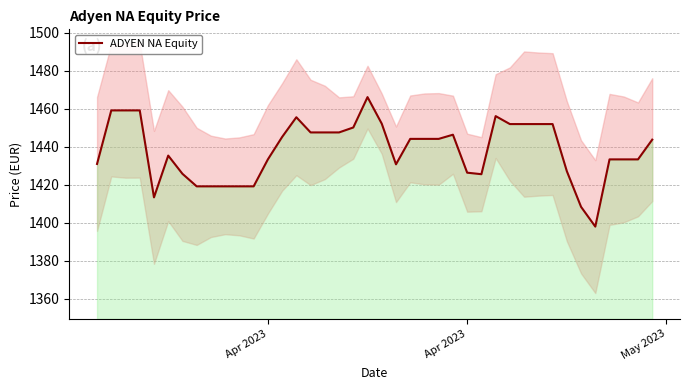

How many interior local peaks (higher than both neighbors) does the data have?

5